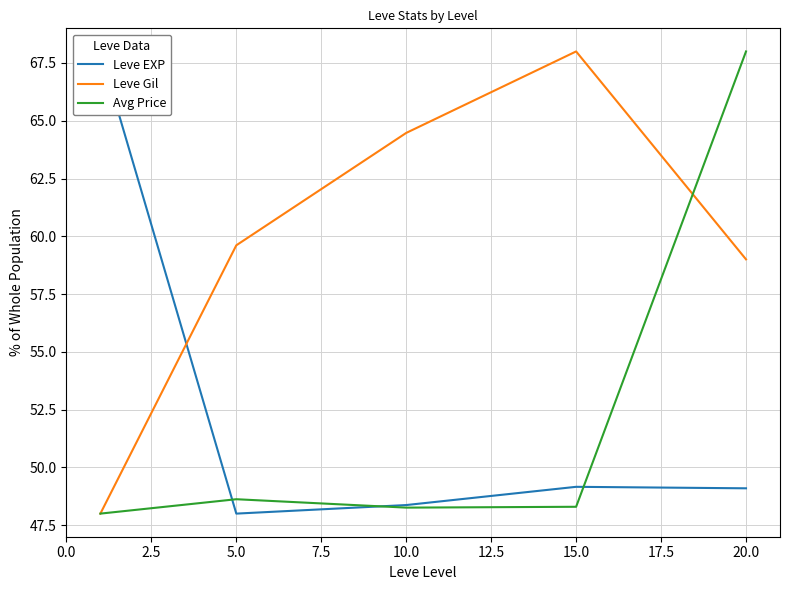

What is the highest value of the Leve Gil series?

68.0